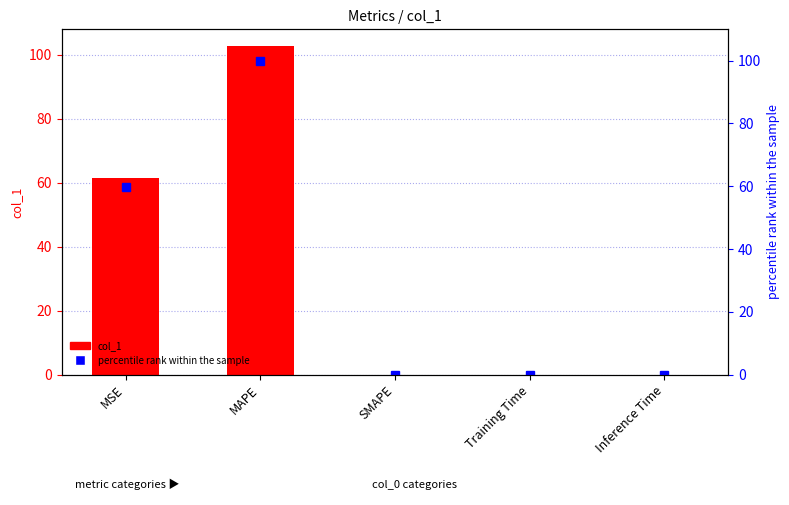

Count the number of data series in this chart.

2